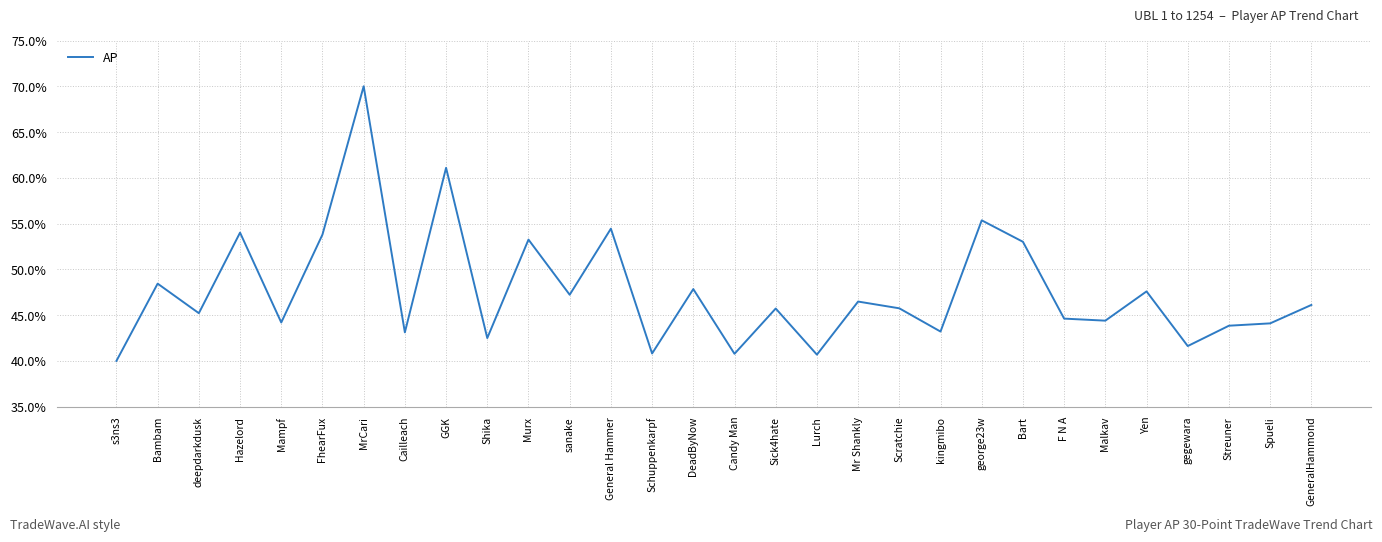

What is the approximate value at F N A?

44.6